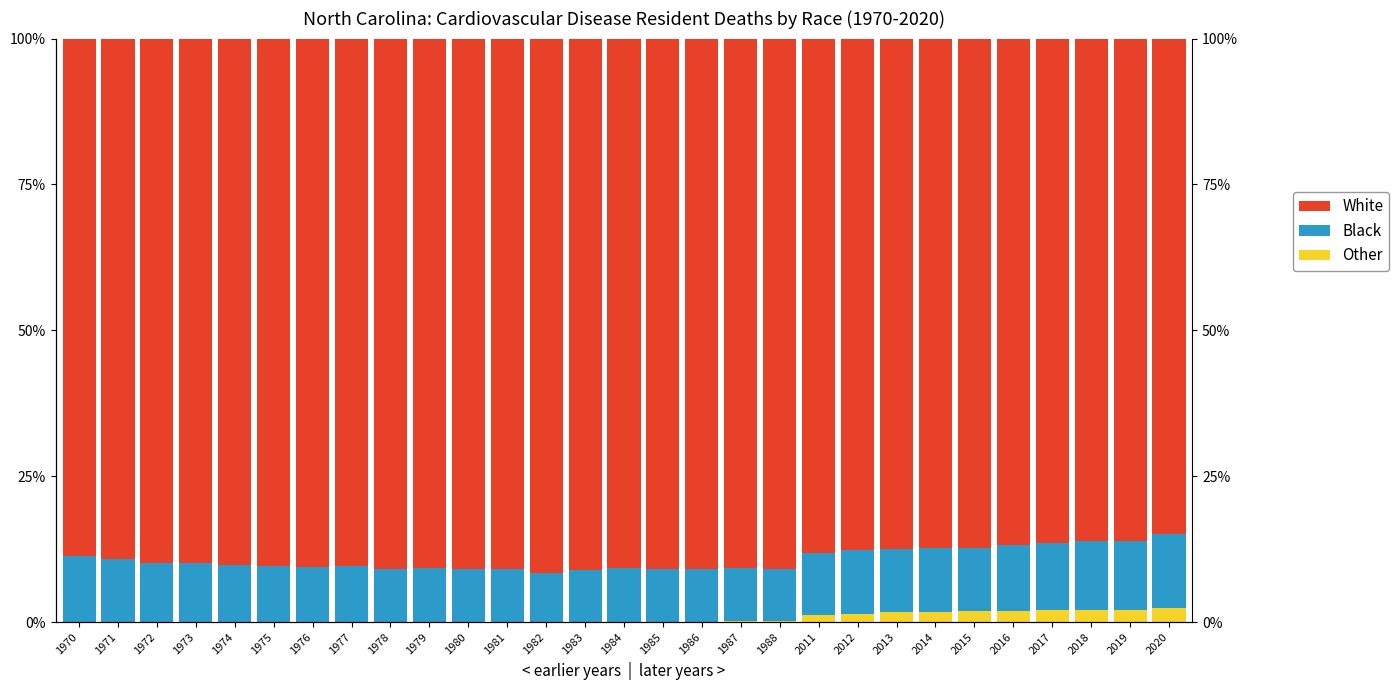

Rank the series by their maximum value, from lowest to highest.

Other, Black, White